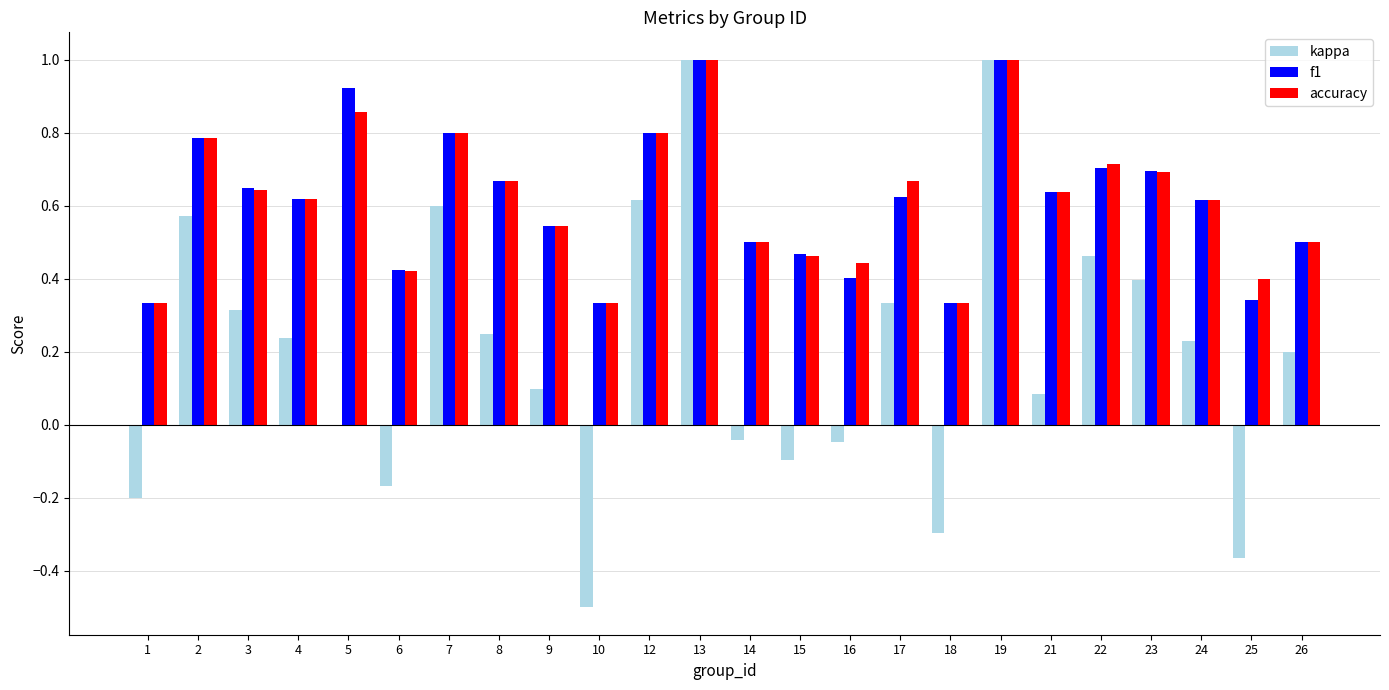

What is the highest value of the kappa series?

1.0